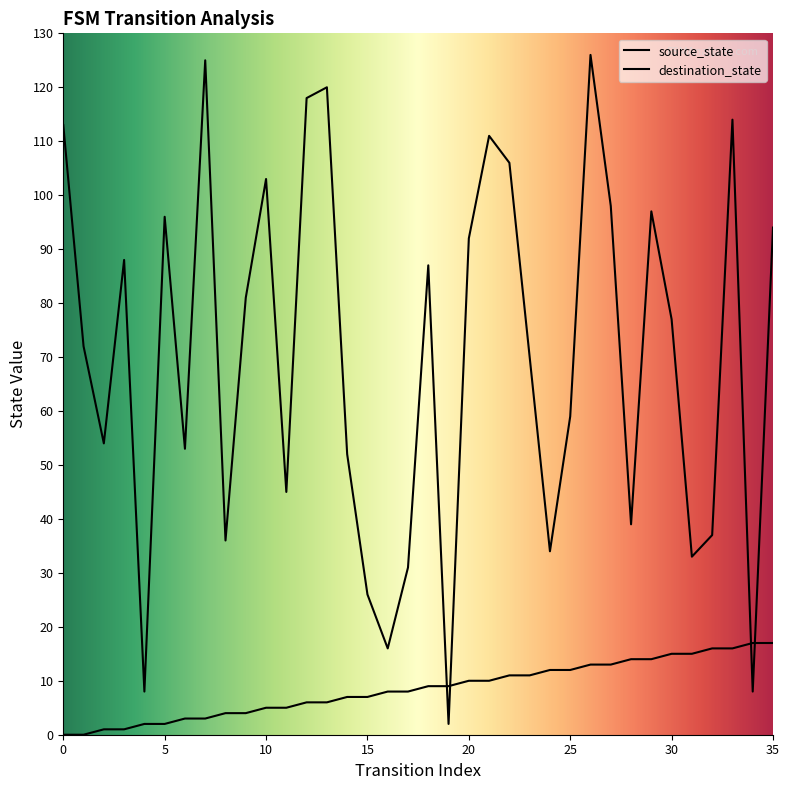

What is the sum of all destination_state values?

2521